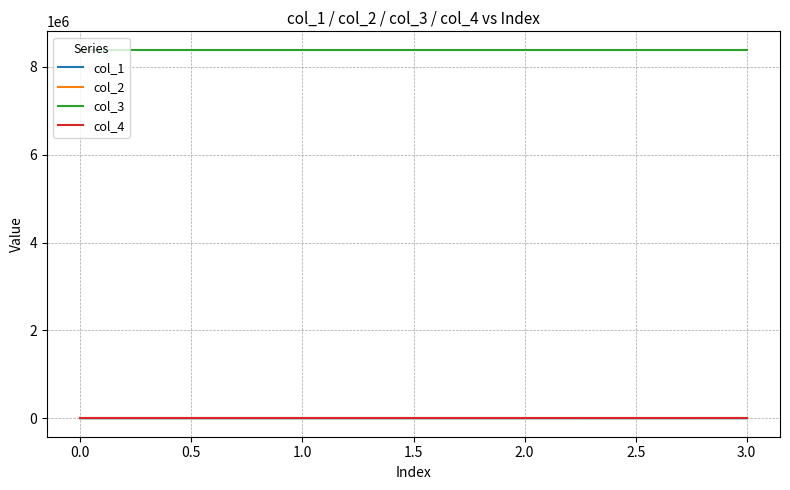

What is the maximum value shown in the chart?

8388752.0